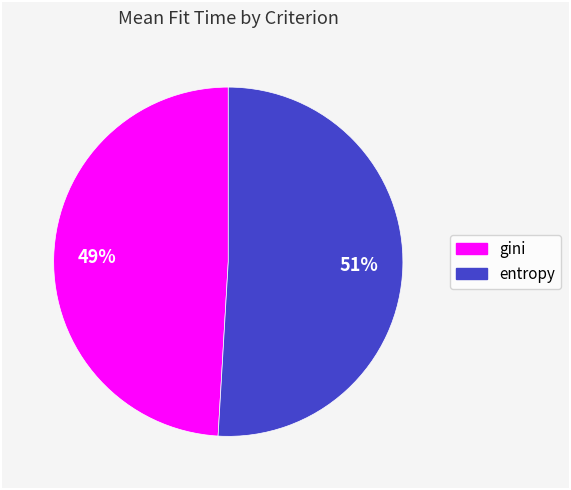

What percentage is the entropy slice, to the nearest percent?

51%